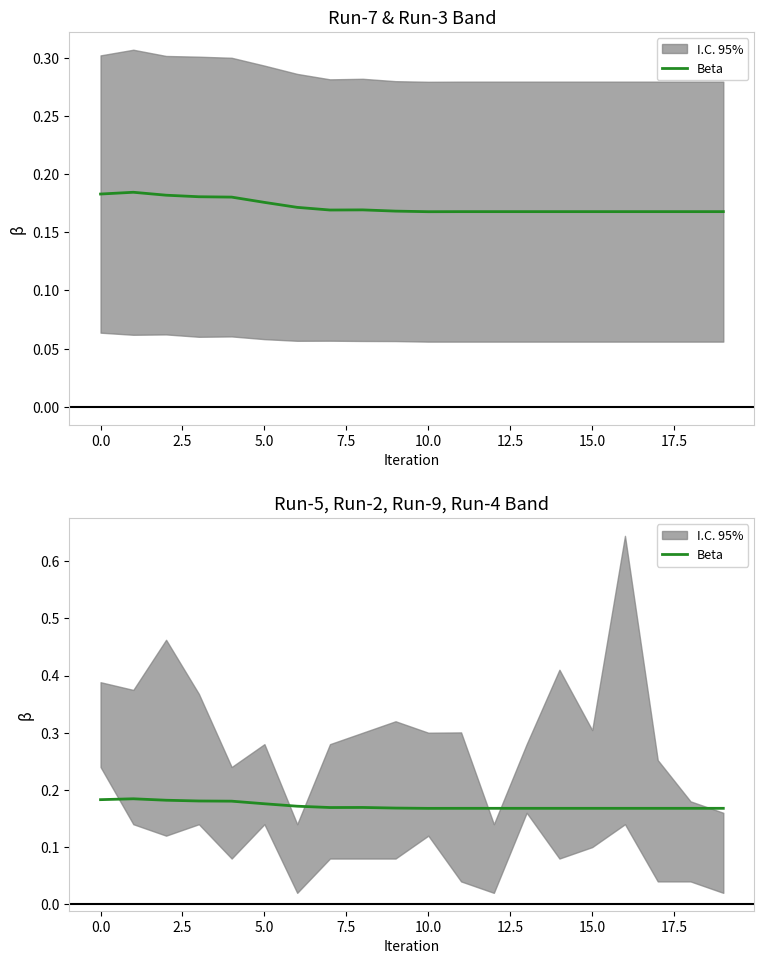

The chart shows a value of 0.3 at 18. True or false?

False